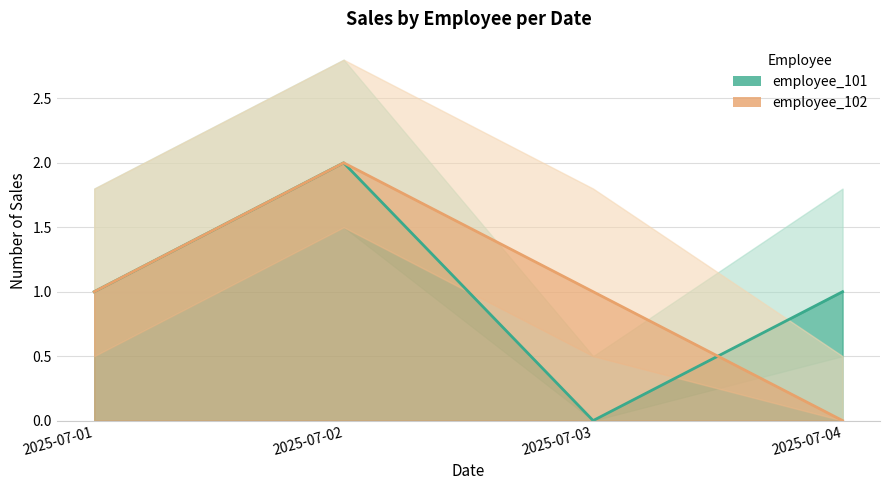

How many positive values does the employee_102 line series have?

3